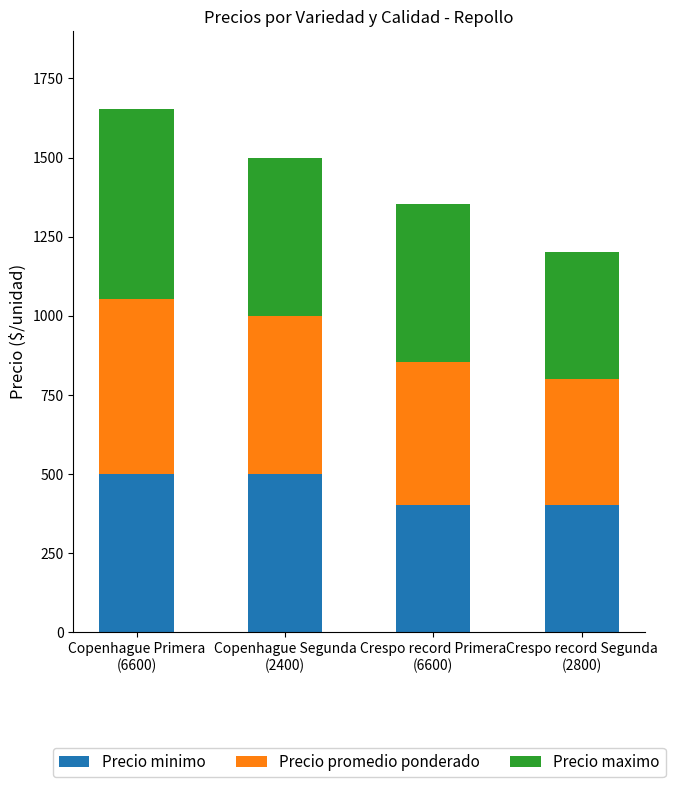

Reading left to right, what are the values for Precio minimo?

500	500	400	400